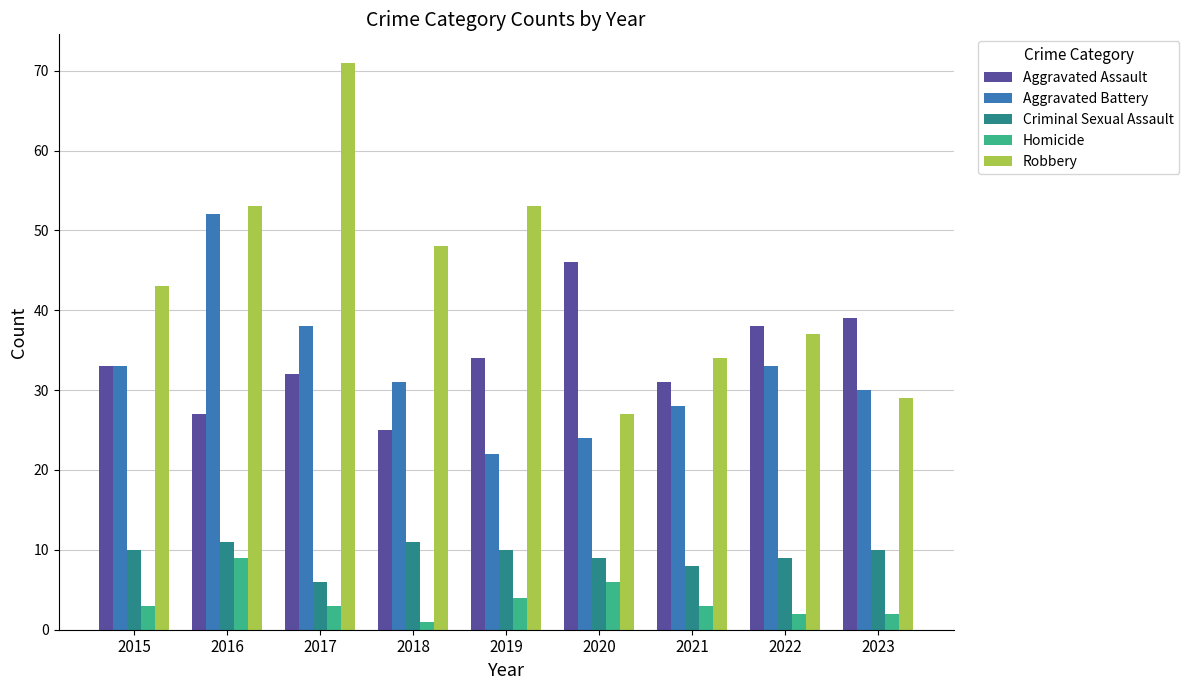

The value of Criminal Sexual Assault at 2023 is 6. True or false?

False